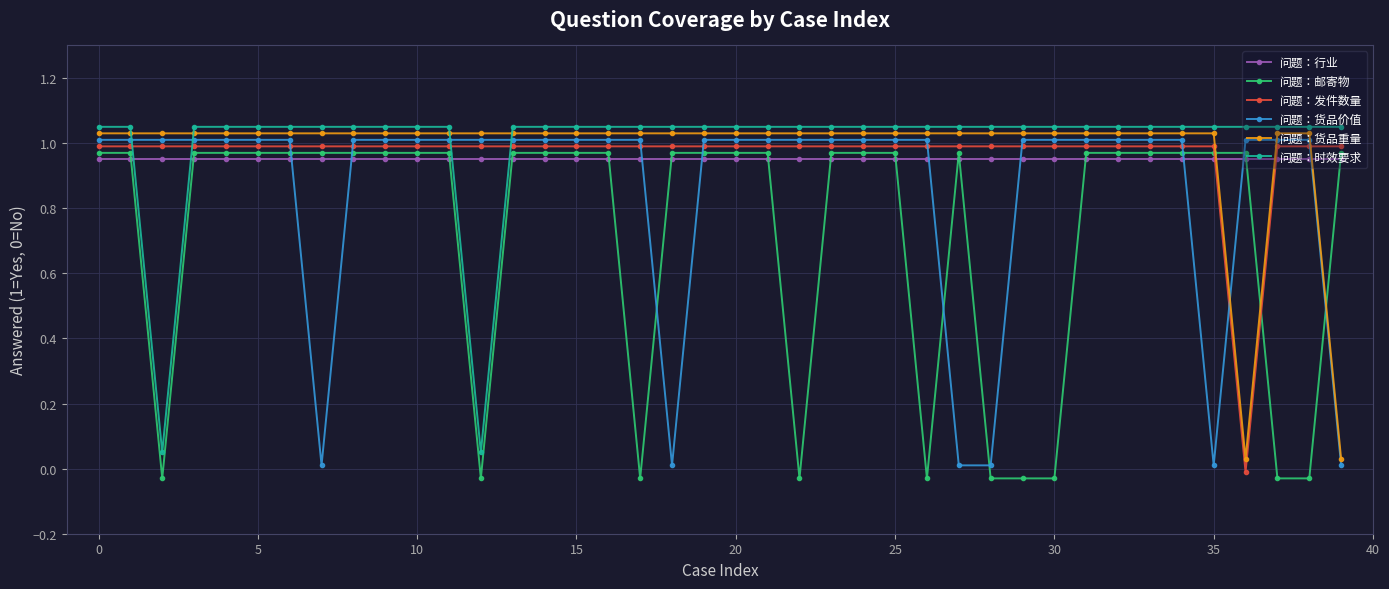

Where is 问题：货品重量 nearest to the value 0?

36